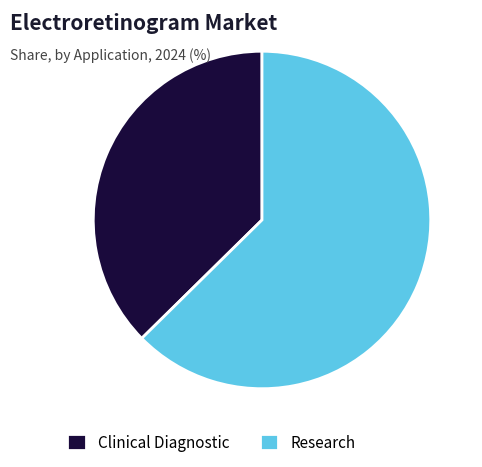

Approximately how many times larger is the value at Research compared to Clinical Diagnostic?

1.7